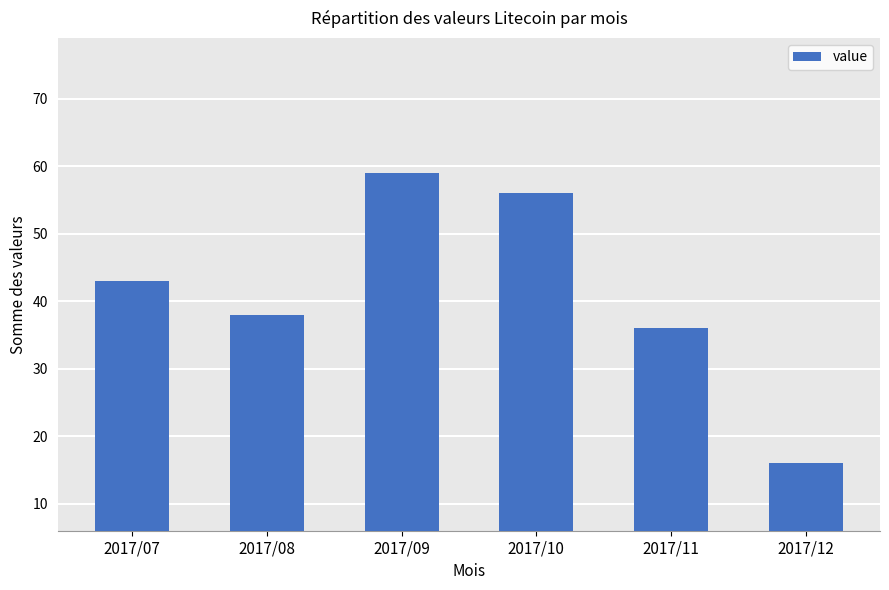

Between 2017/10 and 2017/09, which is larger?

2017/09